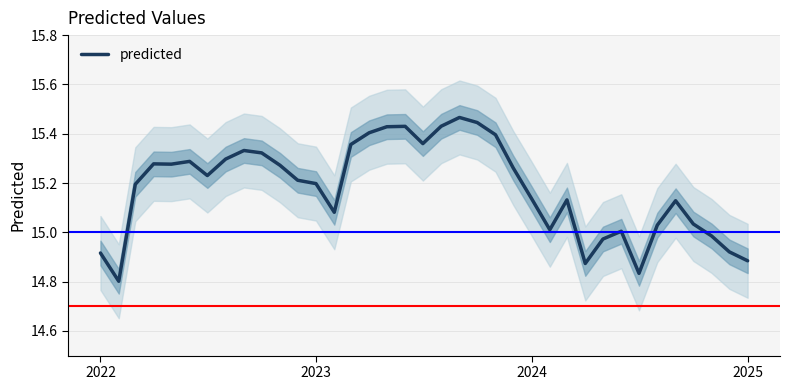

How many categories are shown in the chart?

37